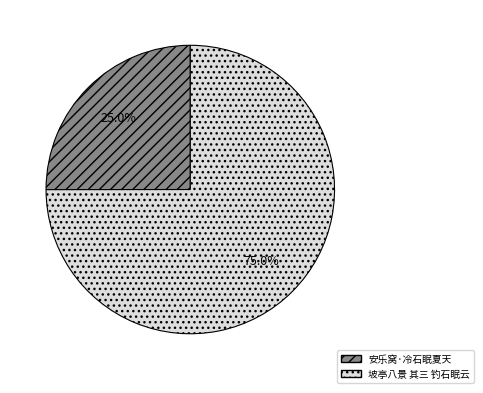

Count the number of slices in the pie.

2